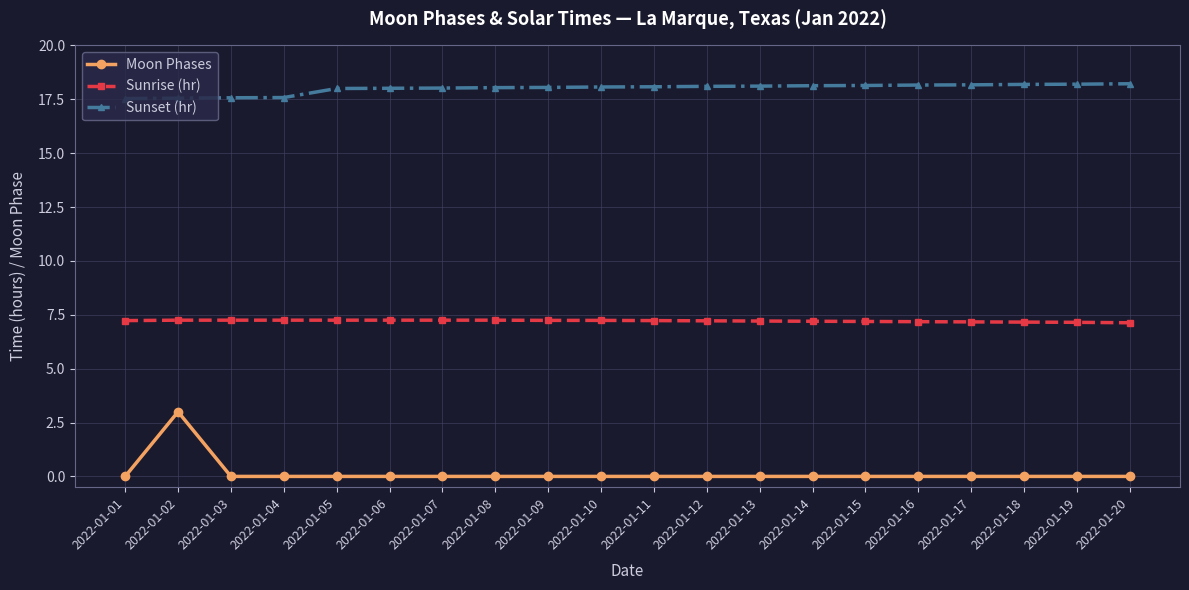

True or false: Sunrise (hr) and Sunset (hr) intersect in this chart.

False